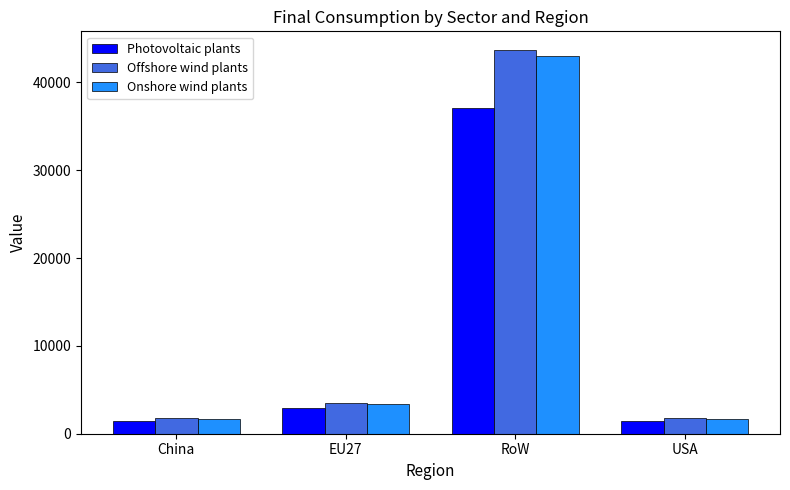

The value of Photovoltaic plants at EU27 is 2962.9. True or false?

True